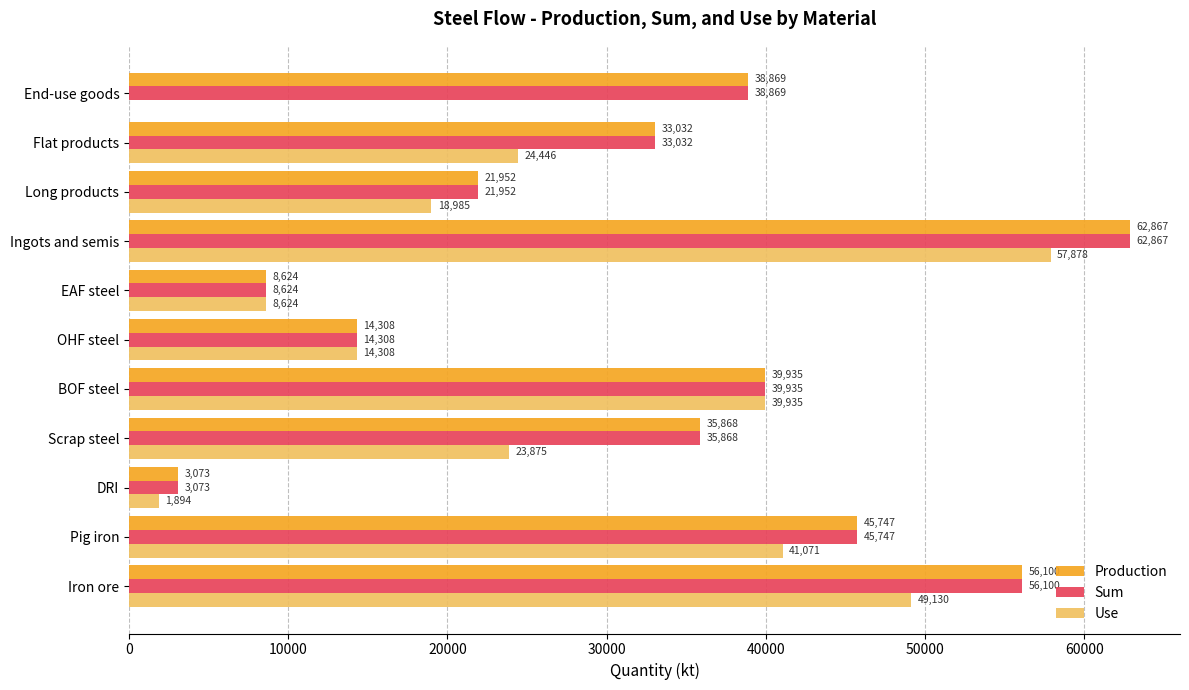

Is it true that Use equals 5635.8 at OHF steel?

False